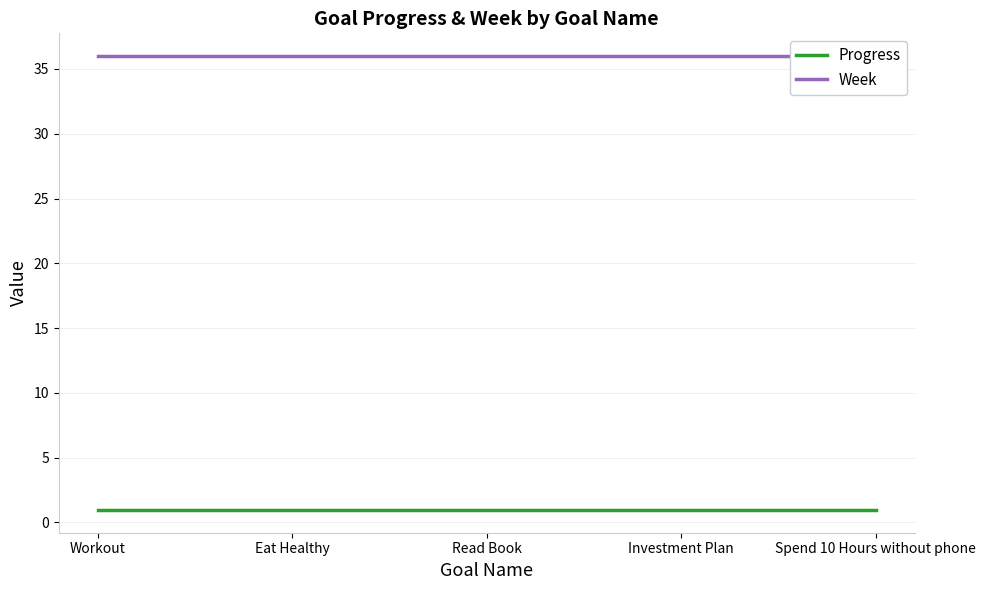

The Week series shows 7.5 at Read Book. True or false?

False